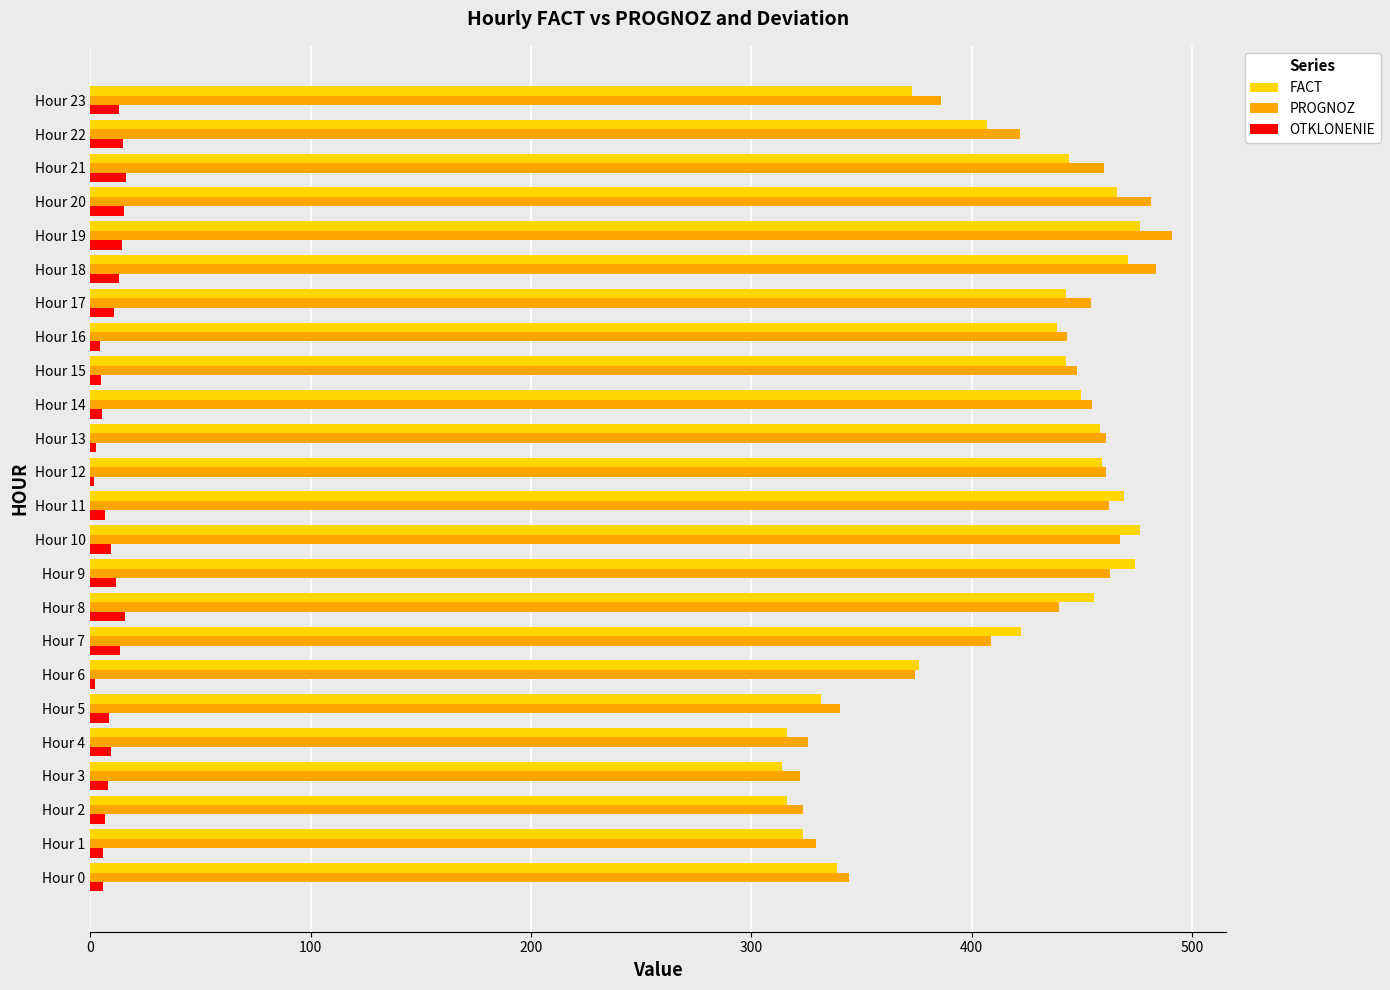

Is it true that OTKLONENIE equals 15.1 at Hour 20?

True